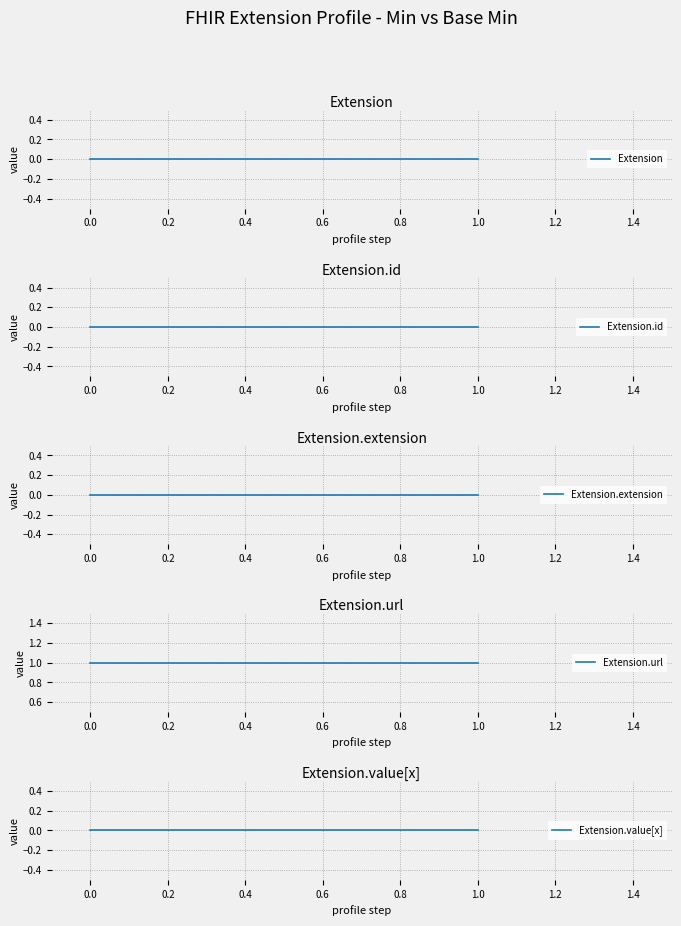

What is the spread (max minus min) of values at 0.0?

1